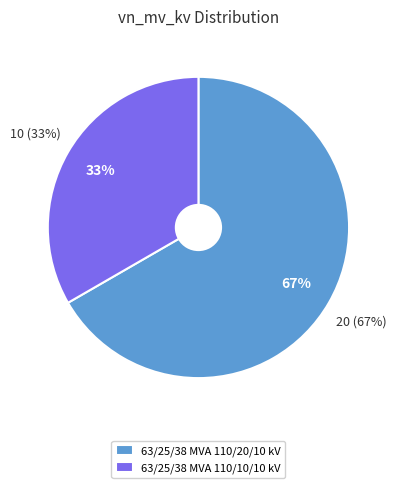

How many segments does this pie chart have?

2